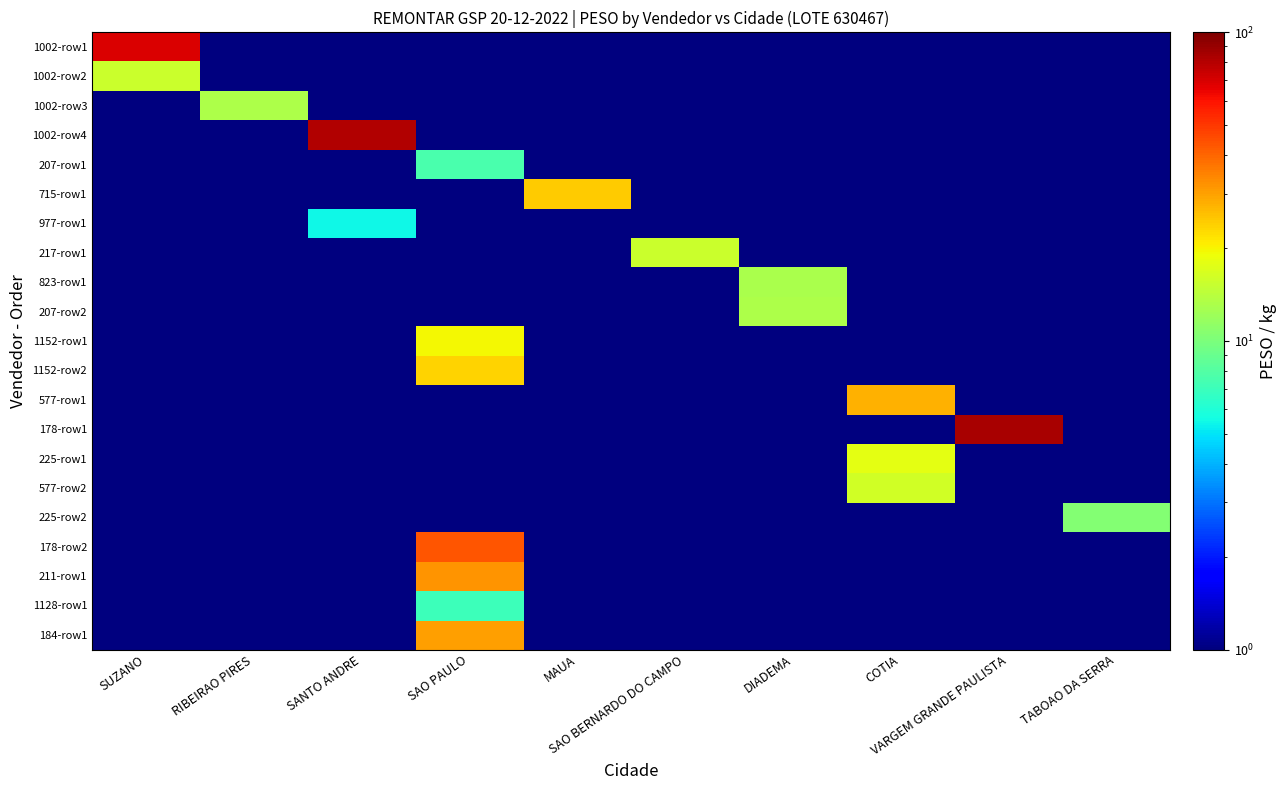

Reading left to right, transcribe all the data shown in this chart.

1002-row1: SUZANO=68.8	RIBEIRAO PIRES=0.1	SANTO ANDRE=0.1	SAO PAULO=0.1	MAUA=0.1	SAO BERNARDO DO CAMPO=0.1	DIADEMA=0.1	COTIA=0.1	VARGEM GRANDE PAULISTA=0.1	TABOAO DA SERRA=0.1
1002-row2: SUZANO=15.5	RIBEIRAO PIRES=0.1	SANTO ANDRE=0.1	SAO PAULO=0.1	MAUA=0.1	SAO BERNARDO DO CAMPO=0.1	DIADEMA=0.1	COTIA=0.1	VARGEM GRANDE PAULISTA=0.1	TABOAO DA SERRA=0.1
1002-row3: SUZANO=0.1	RIBEIRAO PIRES=13.2	SANTO ANDRE=0.1	SAO PAULO=0.1	MAUA=0.1	SAO BERNARDO DO CAMPO=0.1	DIADEMA=0.1	COTIA=0.1	VARGEM GRANDE PAULISTA=0.1	TABOAO DA SERRA=0.1
1002-row4: SUZANO=0.1	RIBEIRAO PIRES=0.1	SANTO ANDRE=82.0	SAO PAULO=0.1	MAUA=0.1	SAO BERNARDO DO CAMPO=0.1	DIADEMA=0.1	COTIA=0.1	VARGEM GRANDE PAULISTA=0.1	TABOAO DA SERRA=0.1
207-row1: SUZANO=0.1	RIBEIRAO PIRES=0.1	SANTO ANDRE=0.1	SAO PAULO=7.5	MAUA=0.1	SAO BERNARDO DO CAMPO=0.1	DIADEMA=0.1	COTIA=0.1	VARGEM GRANDE PAULISTA=0.1	TABOAO DA SERRA=0.1
715-row1: SUZANO=0.1	RIBEIRAO PIRES=0.1	SANTO ANDRE=0.1	SAO PAULO=0.1	MAUA=24.4	SAO BERNARDO DO CAMPO=0.1	DIADEMA=0.1	COTIA=0.1	VARGEM GRANDE PAULISTA=0.1	TABOAO DA SERRA=0.1
977-row1: SUZANO=0.1	RIBEIRAO PIRES=0.1	SANTO ANDRE=5.5	SAO PAULO=0.1	MAUA=0.1	SAO BERNARDO DO CAMPO=0.1	DIADEMA=0.1	COTIA=0.1	VARGEM GRANDE PAULISTA=0.1	TABOAO DA SERRA=0.1
217-row1: SUZANO=0.1	RIBEIRAO PIRES=0.1	SANTO ANDRE=0.1	SAO PAULO=0.1	MAUA=0.1	SAO BERNARDO DO CAMPO=15.6	DIADEMA=0.1	COTIA=0.1	VARGEM GRANDE PAULISTA=0.1	TABOAO DA SERRA=0.1
823-row1: SUZANO=0.1	RIBEIRAO PIRES=0.1	SANTO ANDRE=0.1	SAO PAULO=0.1	MAUA=0.1	SAO BERNARDO DO CAMPO=0.1	DIADEMA=12.9	COTIA=0.1	VARGEM GRANDE PAULISTA=0.1	TABOAO DA SERRA=0.1
207-row2: SUZANO=0.1	RIBEIRAO PIRES=0.1	SANTO ANDRE=0.1	SAO PAULO=0.1	MAUA=0.1	SAO BERNARDO DO CAMPO=0.1	DIADEMA=13.2	COTIA=0.1	VARGEM GRANDE PAULISTA=0.1	TABOAO DA SERRA=0.1
1152-row1: SUZANO=0.1	RIBEIRAO PIRES=0.1	SANTO ANDRE=0.1	SAO PAULO=19.5	MAUA=0.1	SAO BERNARDO DO CAMPO=0.1	DIADEMA=0.1	COTIA=0.1	VARGEM GRANDE PAULISTA=0.1	TABOAO DA SERRA=0.1
1152-row2: SUZANO=0.1	RIBEIRAO PIRES=0.1	SANTO ANDRE=0.1	SAO PAULO=23.5	MAUA=0.1	SAO BERNARDO DO CAMPO=0.1	DIADEMA=0.1	COTIA=0.1	VARGEM GRANDE PAULISTA=0.1	TABOAO DA SERRA=0.1
577-row1: SUZANO=0.1	RIBEIRAO PIRES=0.1	SANTO ANDRE=0.1	SAO PAULO=0.1	MAUA=0.1	SAO BERNARDO DO CAMPO=0.1	DIADEMA=0.1	COTIA=27.4	VARGEM GRANDE PAULISTA=0.1	TABOAO DA SERRA=0.1
178-row1: SUZANO=0.1	RIBEIRAO PIRES=0.1	SANTO ANDRE=0.1	SAO PAULO=0.1	MAUA=0.1	SAO BERNARDO DO CAMPO=0.1	DIADEMA=0.1	COTIA=0.1	VARGEM GRANDE PAULISTA=84.8	TABOAO DA SERRA=0.1
225-row1: SUZANO=0.1	RIBEIRAO PIRES=0.1	SANTO ANDRE=0.1	SAO PAULO=0.1	MAUA=0.1	SAO BERNARDO DO CAMPO=0.1	DIADEMA=0.1	COTIA=17.9	VARGEM GRANDE PAULISTA=0.1	TABOAO DA SERRA=0.1
577-row2: SUZANO=0.1	RIBEIRAO PIRES=0.1	SANTO ANDRE=0.1	SAO PAULO=0.1	MAUA=0.1	SAO BERNARDO DO CAMPO=0.1	DIADEMA=0.1	COTIA=16.2	VARGEM GRANDE PAULISTA=0.1	TABOAO DA SERRA=0.1
225-row2: SUZANO=0.1	RIBEIRAO PIRES=0.1	SANTO ANDRE=0.1	SAO PAULO=0.1	MAUA=0.1	SAO BERNARDO DO CAMPO=0.1	DIADEMA=0.1	COTIA=0.1	VARGEM GRANDE PAULISTA=0.1	TABOAO DA SERRA=10.6
178-row2: SUZANO=0.1	RIBEIRAO PIRES=0.1	SANTO ANDRE=0.1	SAO PAULO=43.0	MAUA=0.1	SAO BERNARDO DO CAMPO=0.1	DIADEMA=0.1	COTIA=0.1	VARGEM GRANDE PAULISTA=0.1	TABOAO DA SERRA=0.1
211-row1: SUZANO=0.1	RIBEIRAO PIRES=0.1	SANTO ANDRE=0.1	SAO PAULO=32.0	MAUA=0.1	SAO BERNARDO DO CAMPO=0.1	DIADEMA=0.1	COTIA=0.1	VARGEM GRANDE PAULISTA=0.1	TABOAO DA SERRA=0.1
1128-row1: SUZANO=0.1	RIBEIRAO PIRES=0.1	SANTO ANDRE=0.1	SAO PAULO=7.0	MAUA=0.1	SAO BERNARDO DO CAMPO=0.1	DIADEMA=0.1	COTIA=0.1	VARGEM GRANDE PAULISTA=0.1	TABOAO DA SERRA=0.1
184-row1: SUZANO=0.1	RIBEIRAO PIRES=0.1	SANTO ANDRE=0.1	SAO PAULO=30.1	MAUA=0.1	SAO BERNARDO DO CAMPO=0.1	DIADEMA=0.1	COTIA=0.1	VARGEM GRANDE PAULISTA=0.1	TABOAO DA SERRA=0.1